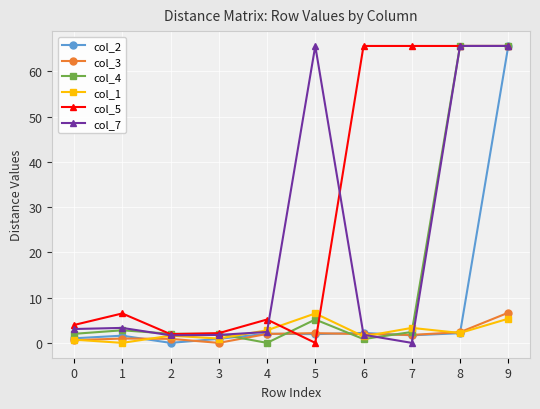

How many distinct data groups are displayed?

6